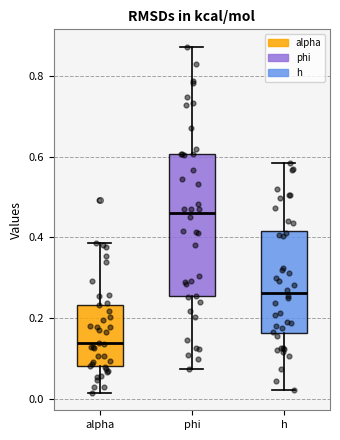

Reading left to right, transcribe this box plot: for each box, give where its median line is, the range the box spans, and where its two whiskers end, as read against the y-axis. The values are not printed on the chart, so give them approximately, as read against the axis.

alpha: median 0.14, box 0.08 to 0.24, whiskers 0.02 to 0.38
phi: median 0.46, box 0.26 to 0.60, whiskers 0.08 to 0.88
h: median 0.26, box 0.16 to 0.42, whiskers 0.02 to 0.58